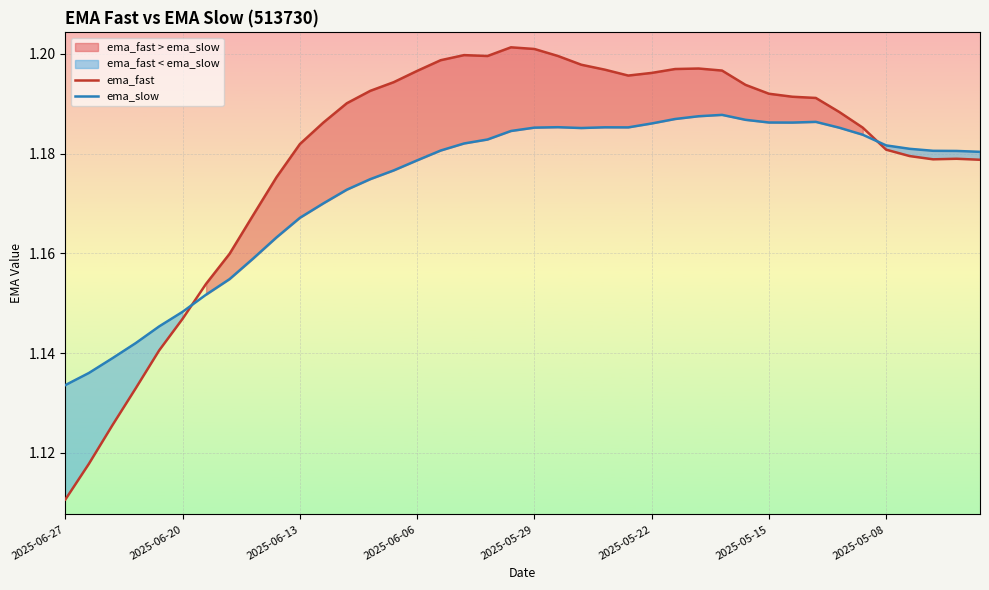

At which label is ema_slow closest to 1?

2025-06-27